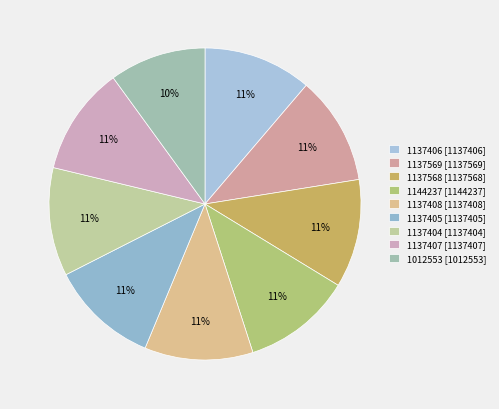

Is the sum of 1137408 and 1137404 greater than half?

No